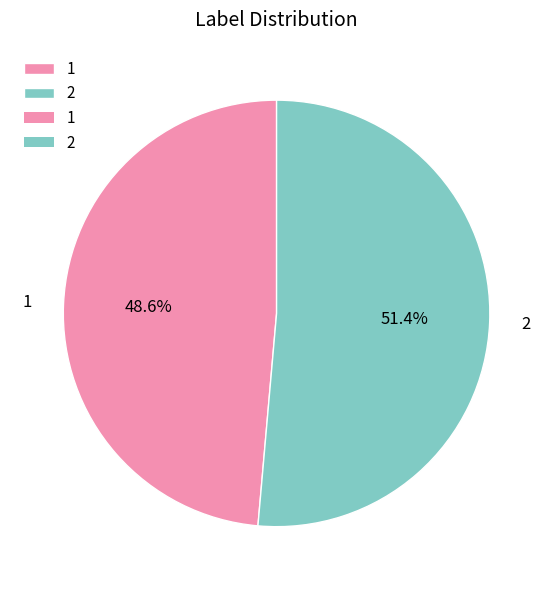

To the nearest percent, what is the average slice percentage?

50%